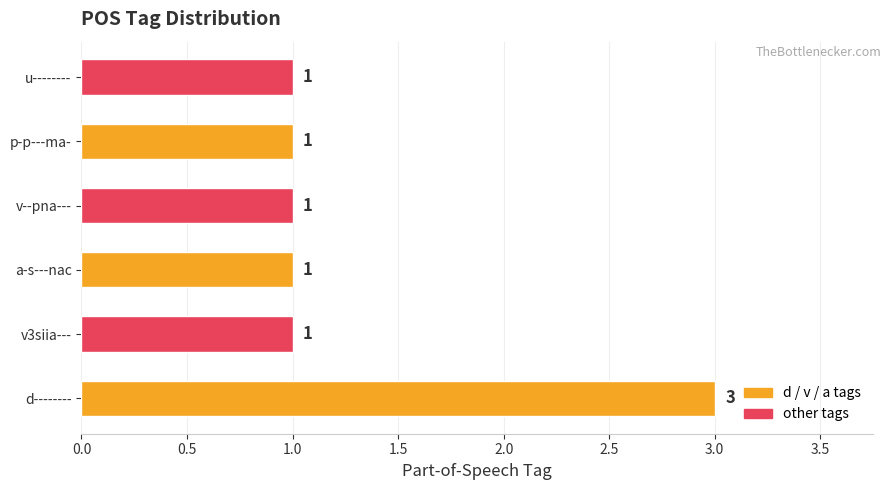

What is the average value?

1